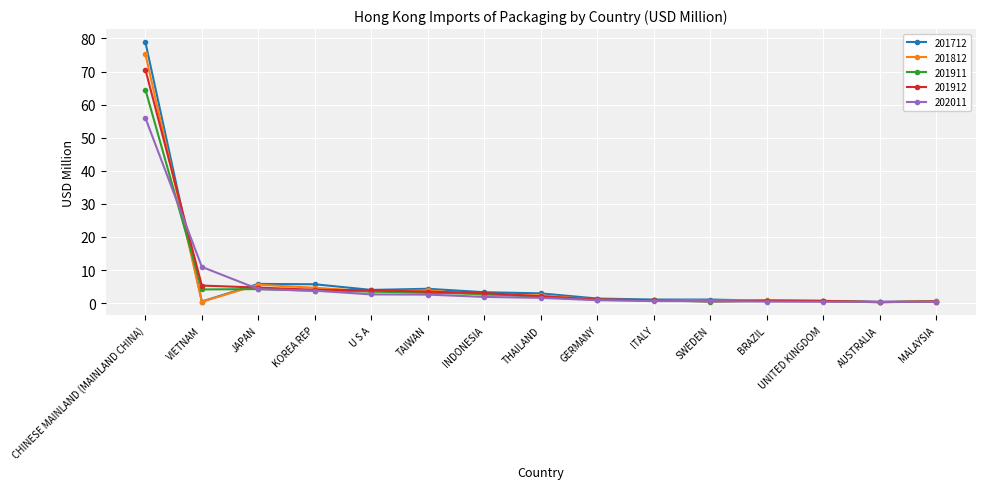

At which label does 201911 first exceed 1?

CHINESE MAINLAND (MAINLAND CHINA)